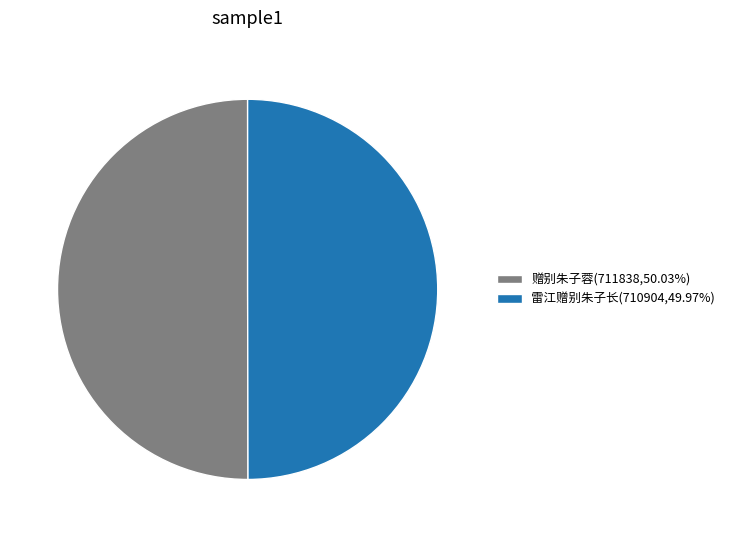

Combined, do 赠别朱子蓉(711838,50.03%) and 雷江赠别朱子长(710904,49.97%) account for over 50%?

Yes